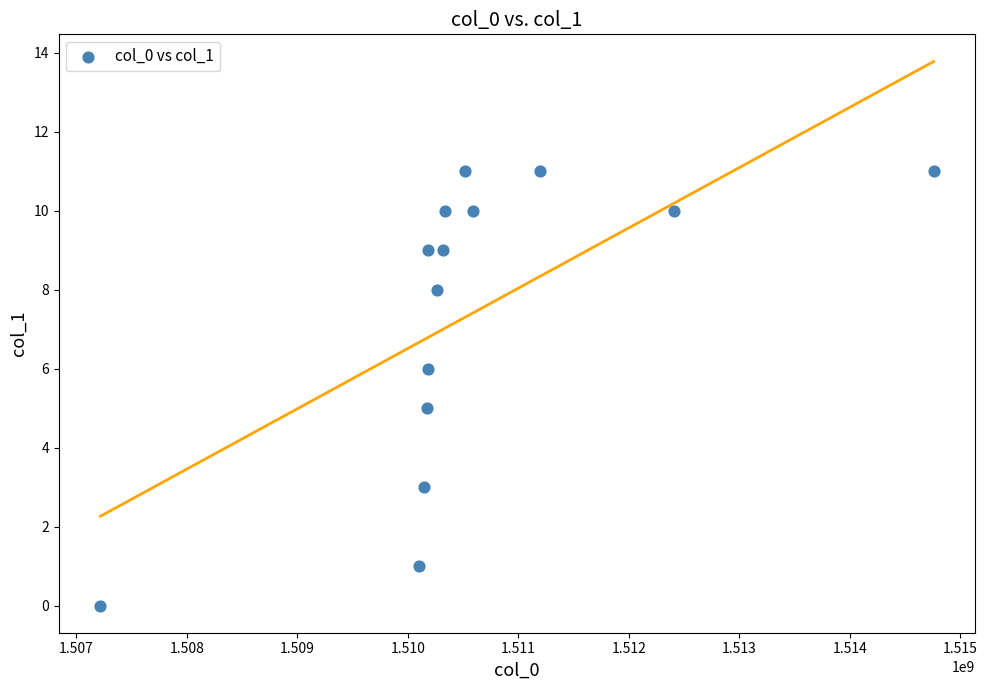

What is the range of Y values (max minus min)?

11